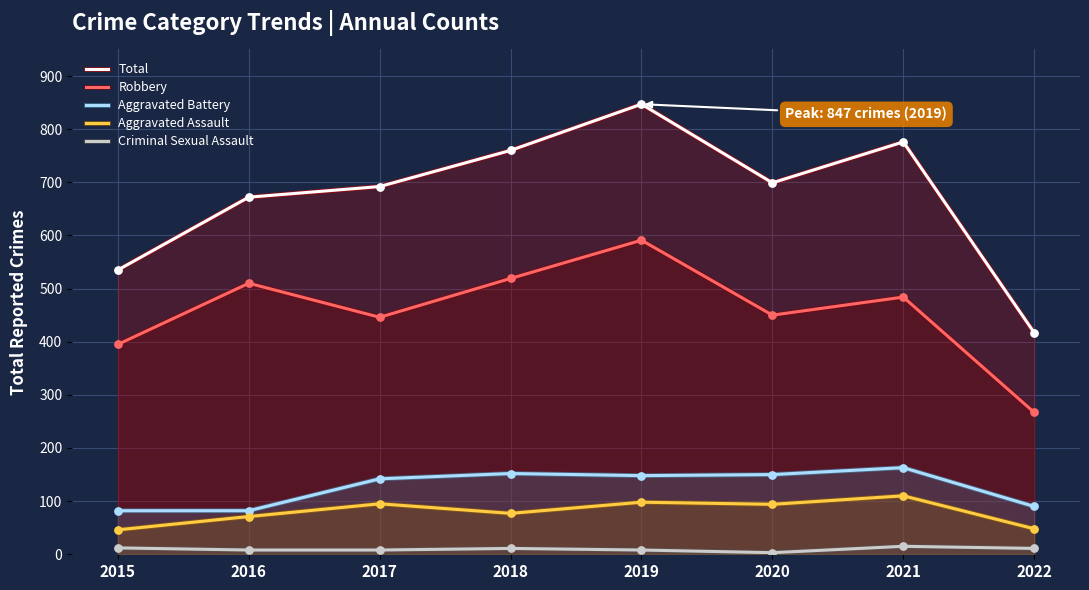

What are all the series names shown in the legend?

Total, Robbery, Aggravated Battery, Aggravated Assault, Criminal Sexual Assault